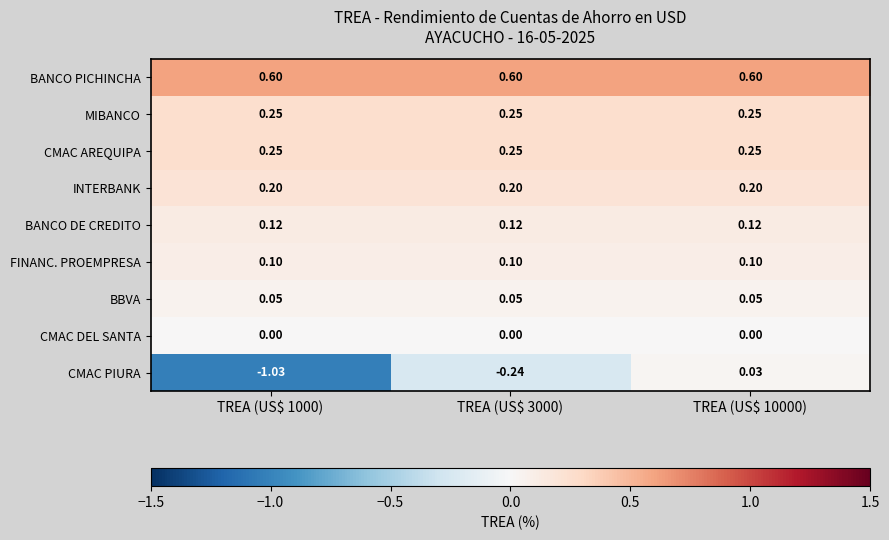

Which series has the largest range (max minus min)?

CMAC PIURA